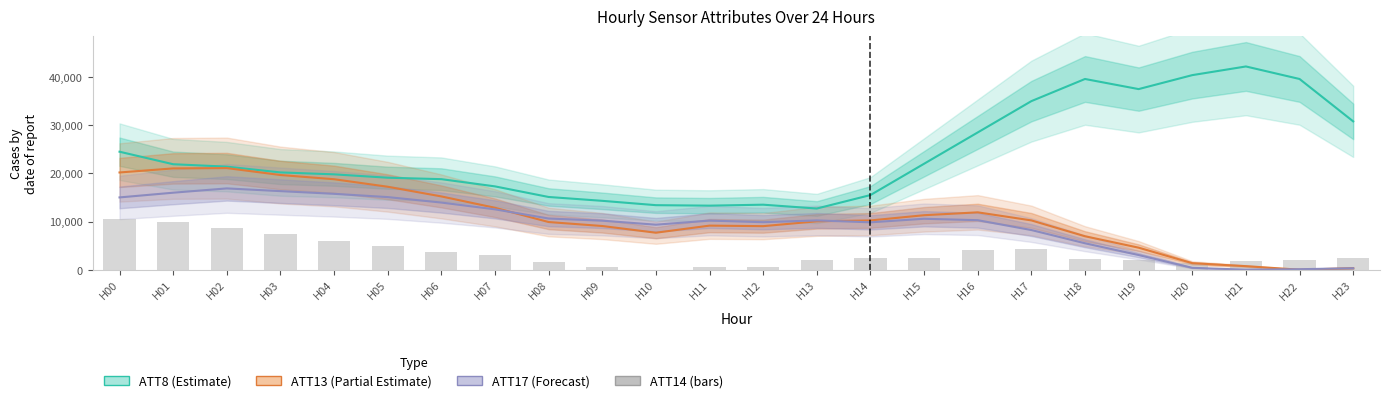

What is the approximate value of ATT13 (Partial Estimate) at H02?

21100.0